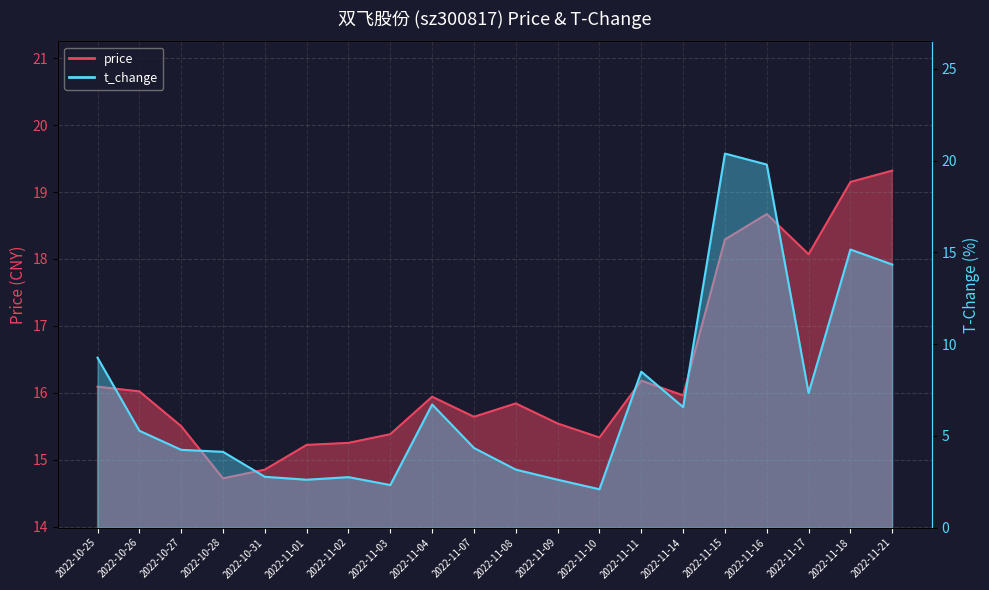

Reading left to right, extract all data points from this chart.

price: 16.1	16.0	15.5	14.7	14.8	15.2	15.2	15.4	15.9	15.6	15.8	15.5	15.3	16.2	16.0	18.3	18.7	18.1	19.1	19.3
t_change: 9.3	5.3	4.2	4.1	2.8	2.6	2.8	2.3	6.7	4.3	3.2	2.6	2.1	8.5	6.6	20.4	19.8	7.3	15.2	14.3